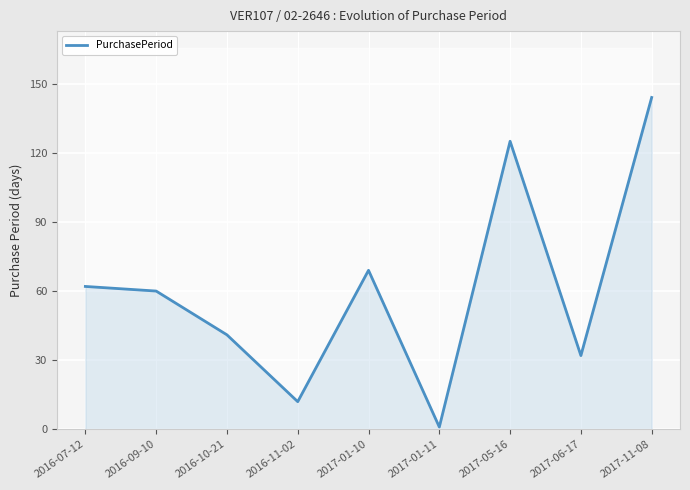

What is the label of the 3rd point from the left?

2016-10-21